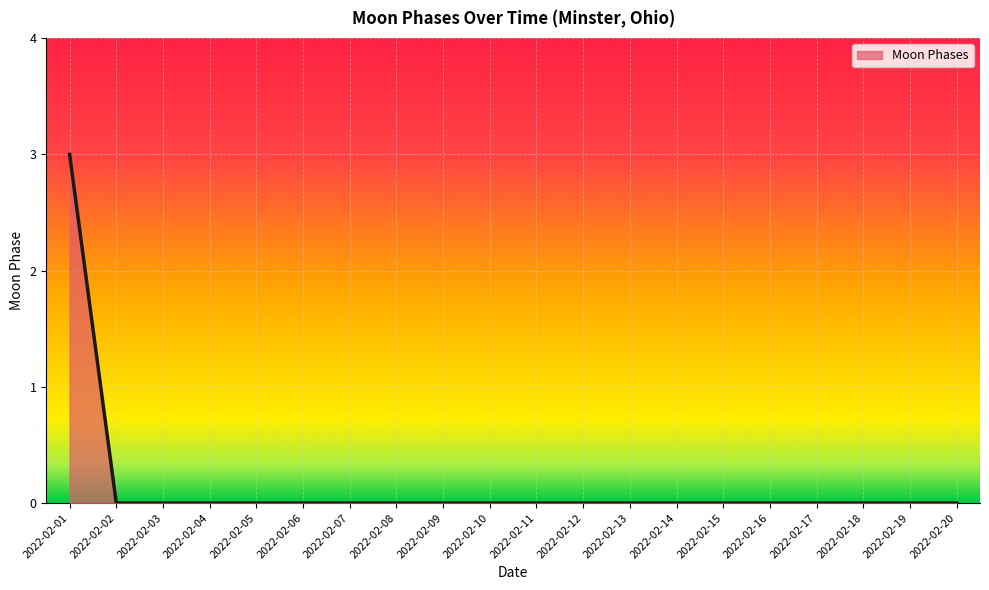

True or false: the data shows 0 at 2022-02-04.

True